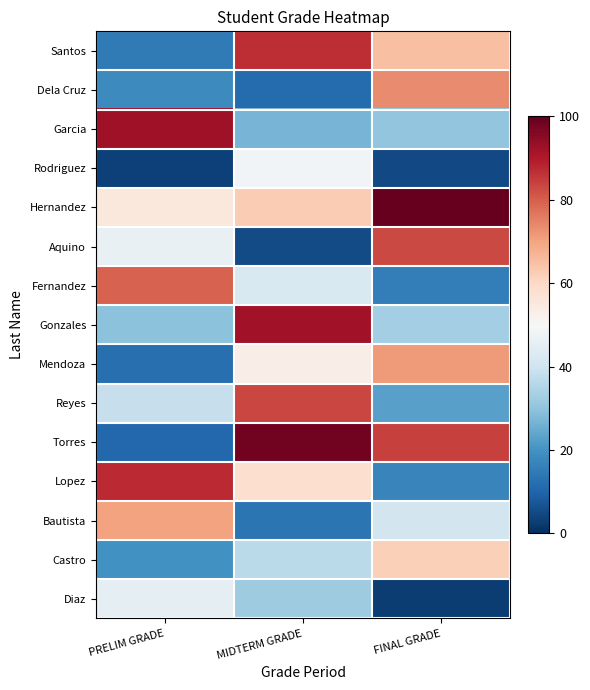

At how many categories does at least one series exceed 97?

2